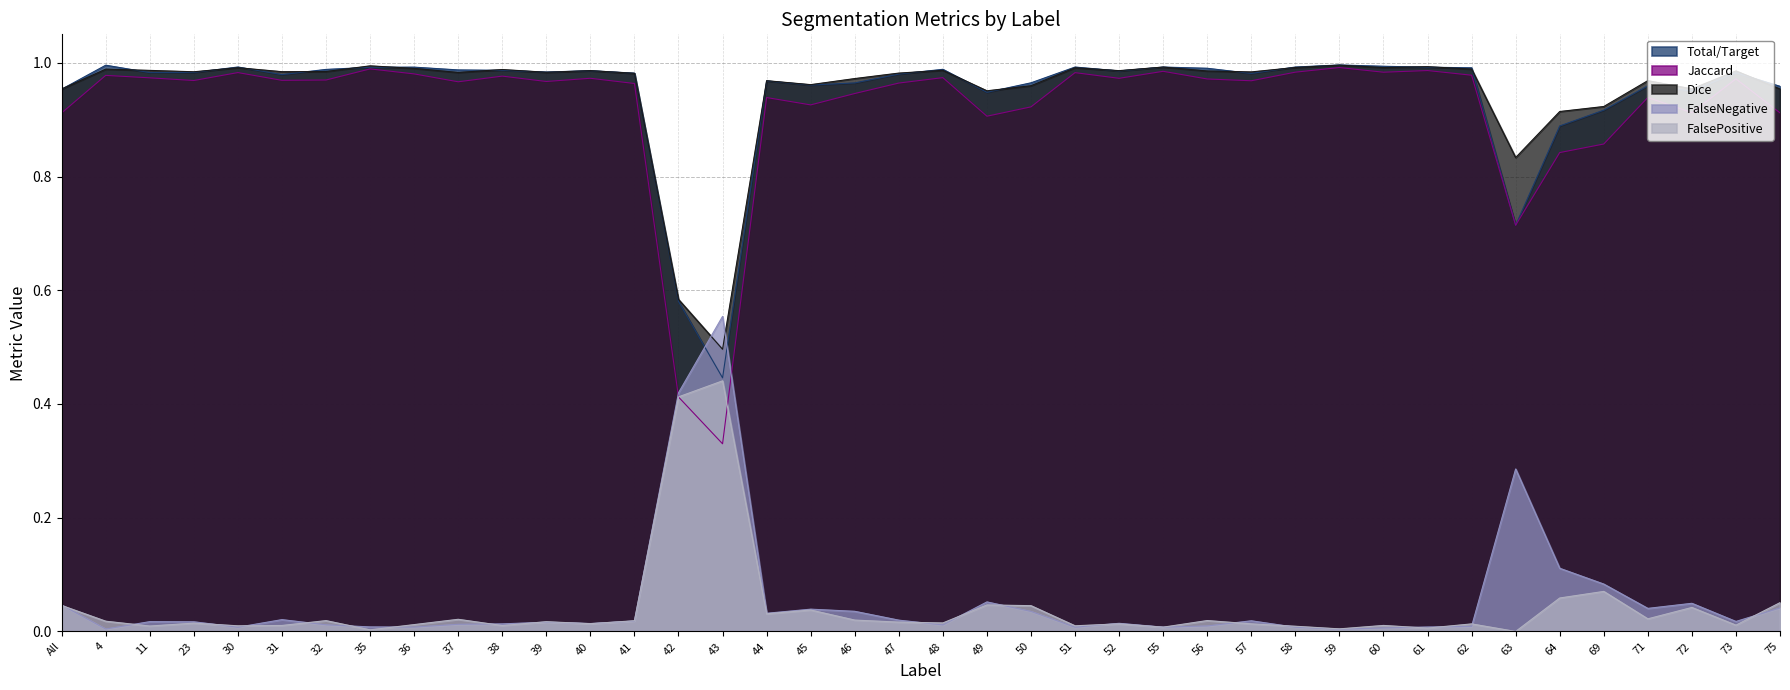

Between 59 and 75, which series saw the biggest shift?

Jaccard